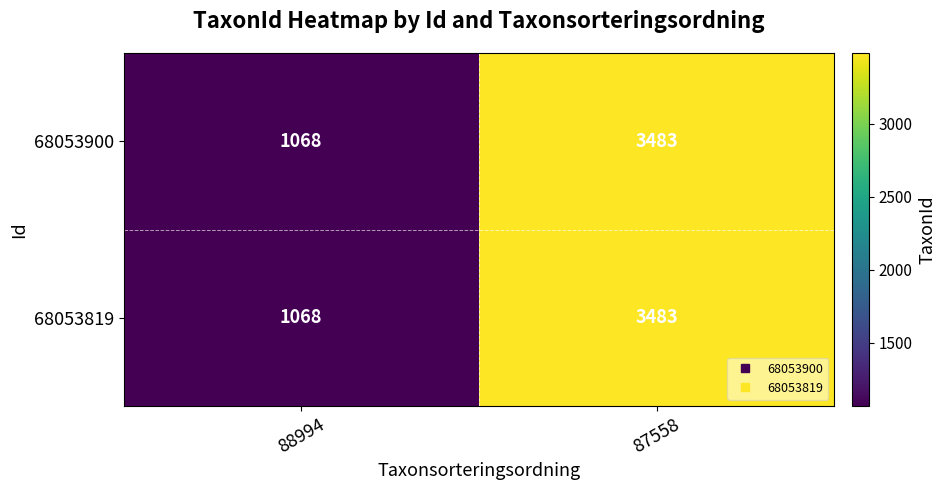

What value does the 68053819 series have at 88994, to the nearest 50?

1050